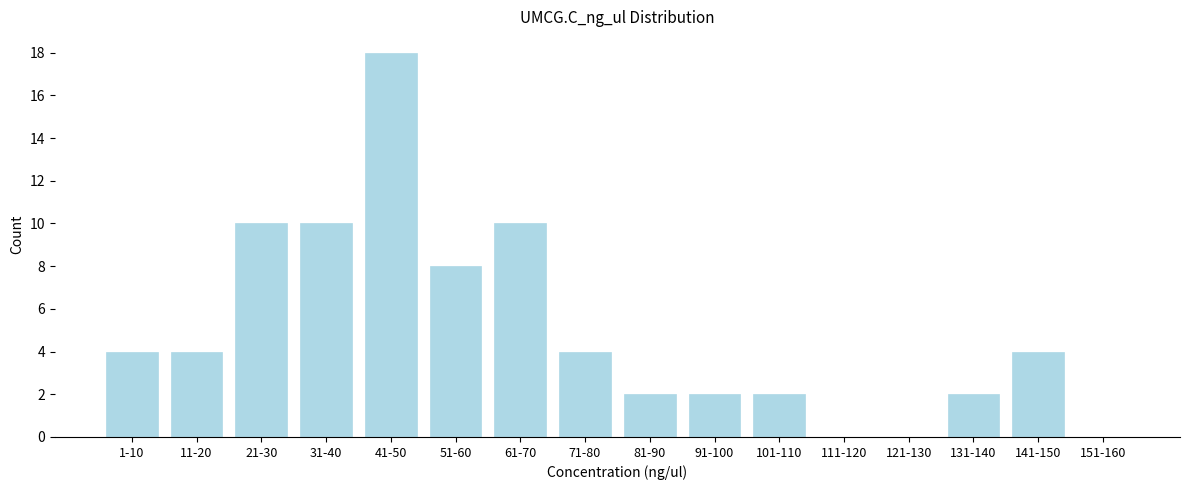

Reading right to left, extract all data points from this chart.

151-160=0	141-150=4	131-140=2	121-130=0	111-120=0	101-110=2	91-100=2	81-90=2	71-80=4	61-70=10	51-60=8	41-50=18	31-40=10	21-30=10	11-20=4	1-10=4